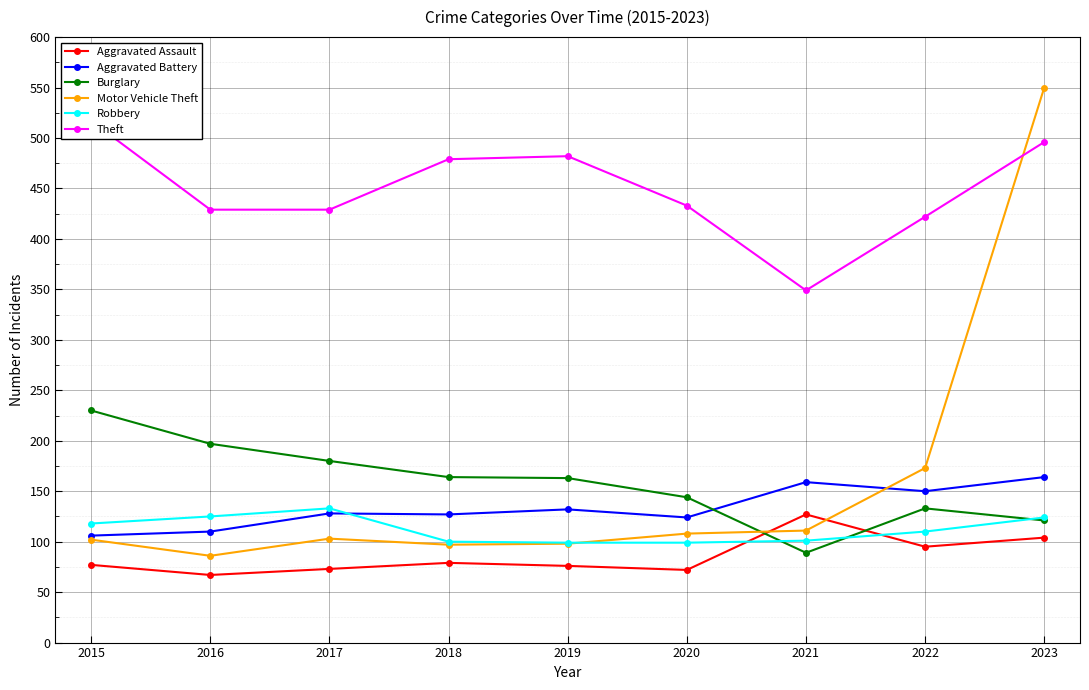

What is the difference between the Aggravated Battery values at 2018 and 2020?

3